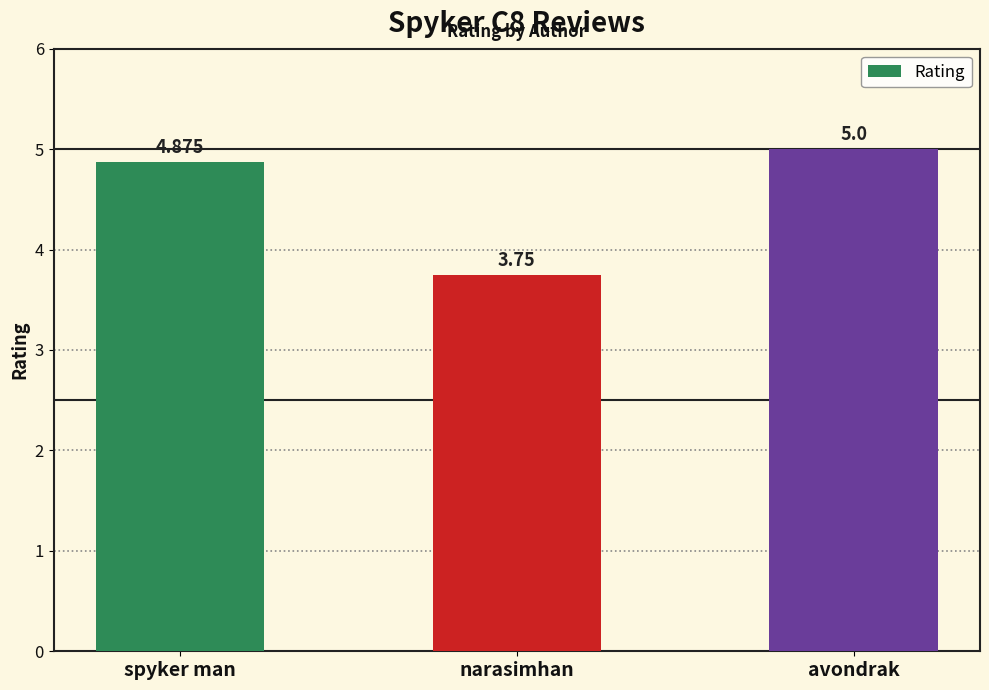

Between narasimhan and avondrak, which is larger?

avondrak